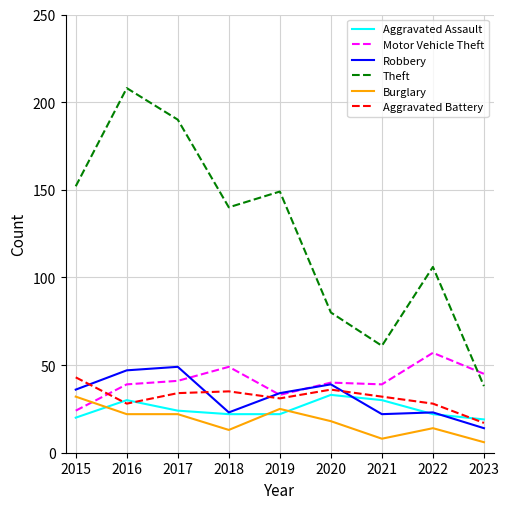

What is the smallest value displayed?

6